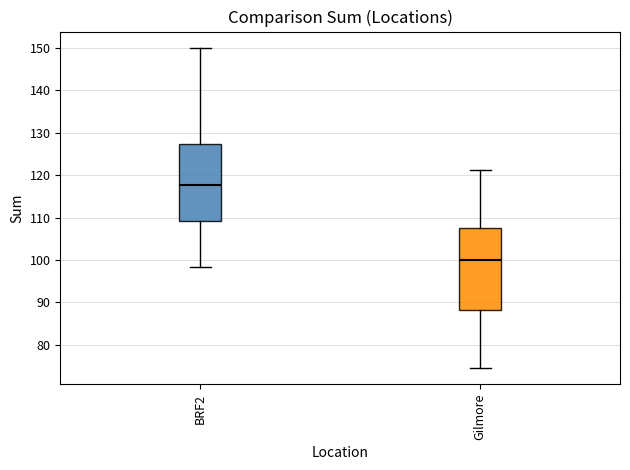

Which box's median line is the lowest?

Gilmore